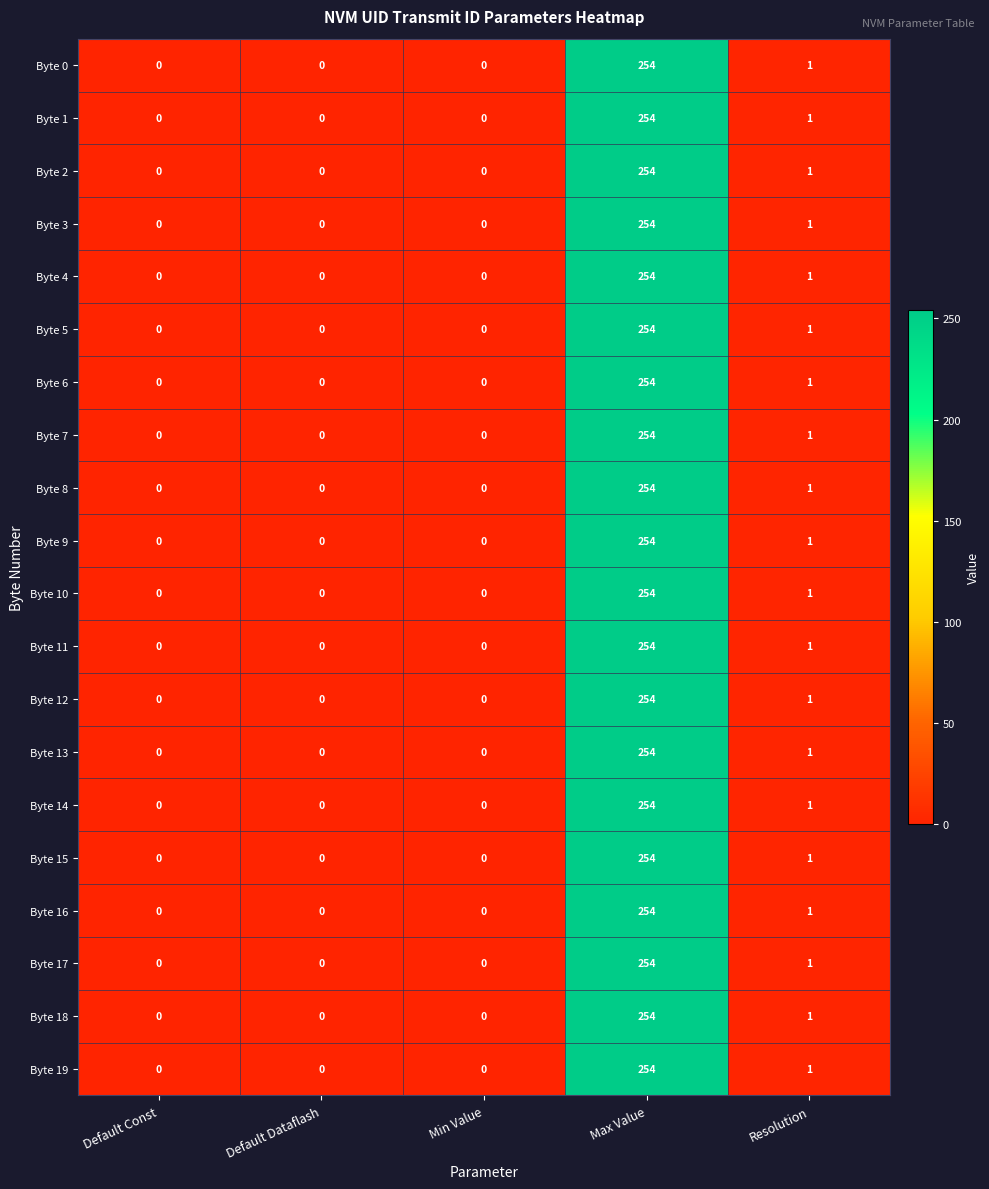

The Byte 0 series shows 0 at Min Value. True or false?

True